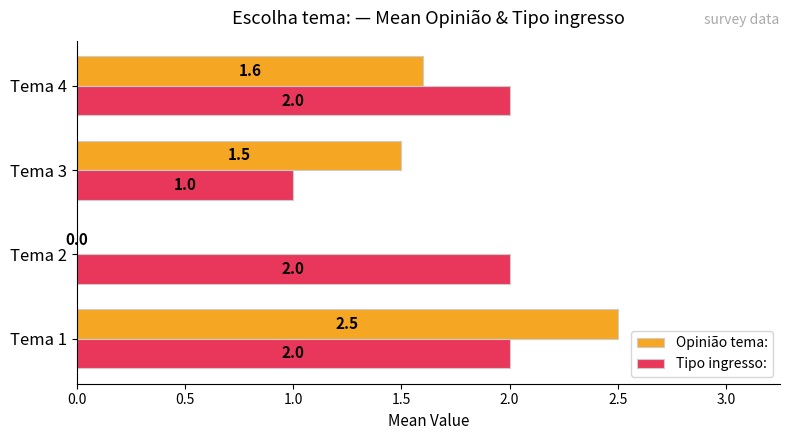

True or false: Tipo ingresso: has a value of 2.0 at Tema 2.

True